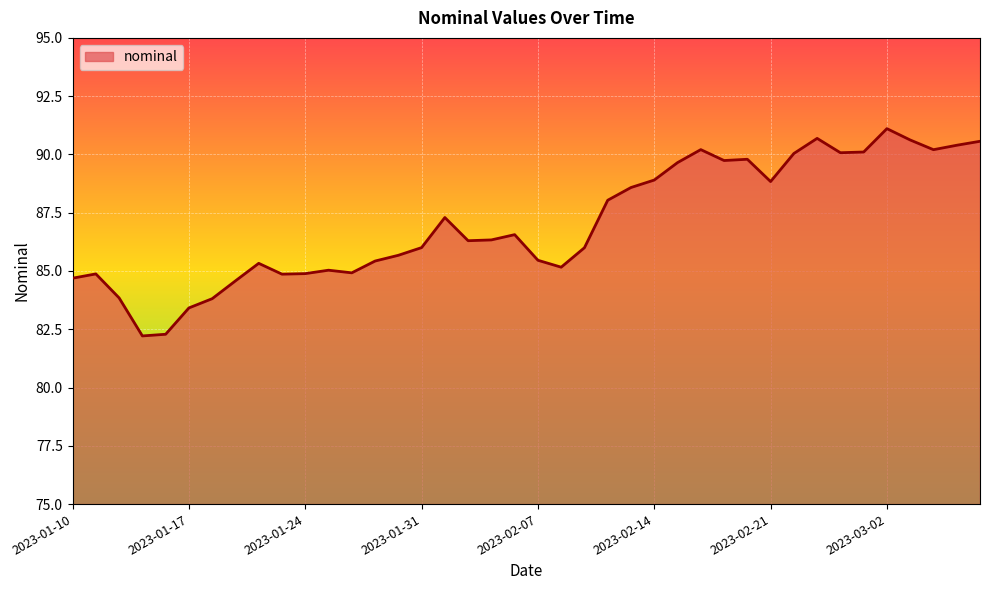

What is the minimum value shown in the chart?

82.2